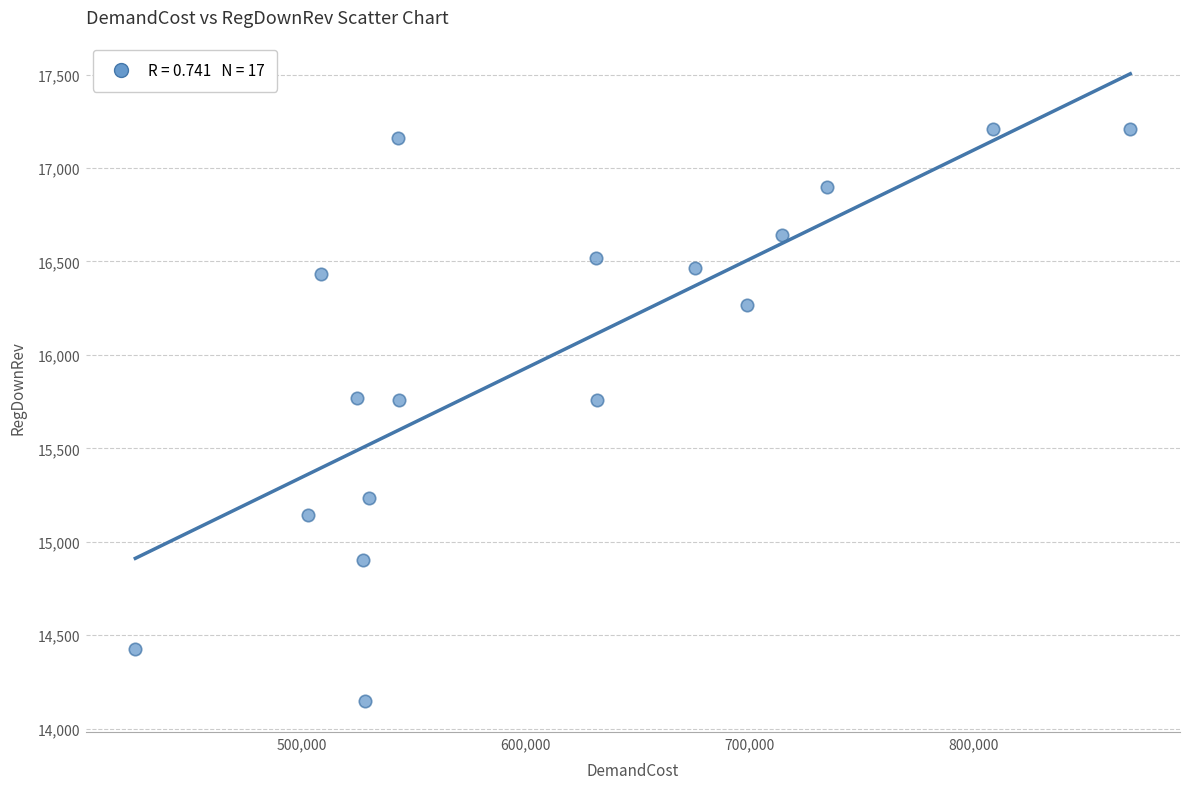

What is the range of Y values (max minus min)?

3060.0